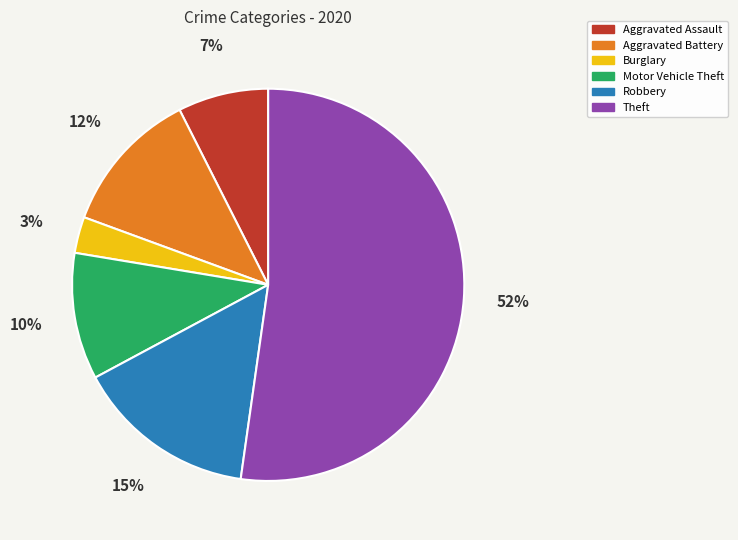

The Burglary slice represents 3% of the pie. True or false?

True